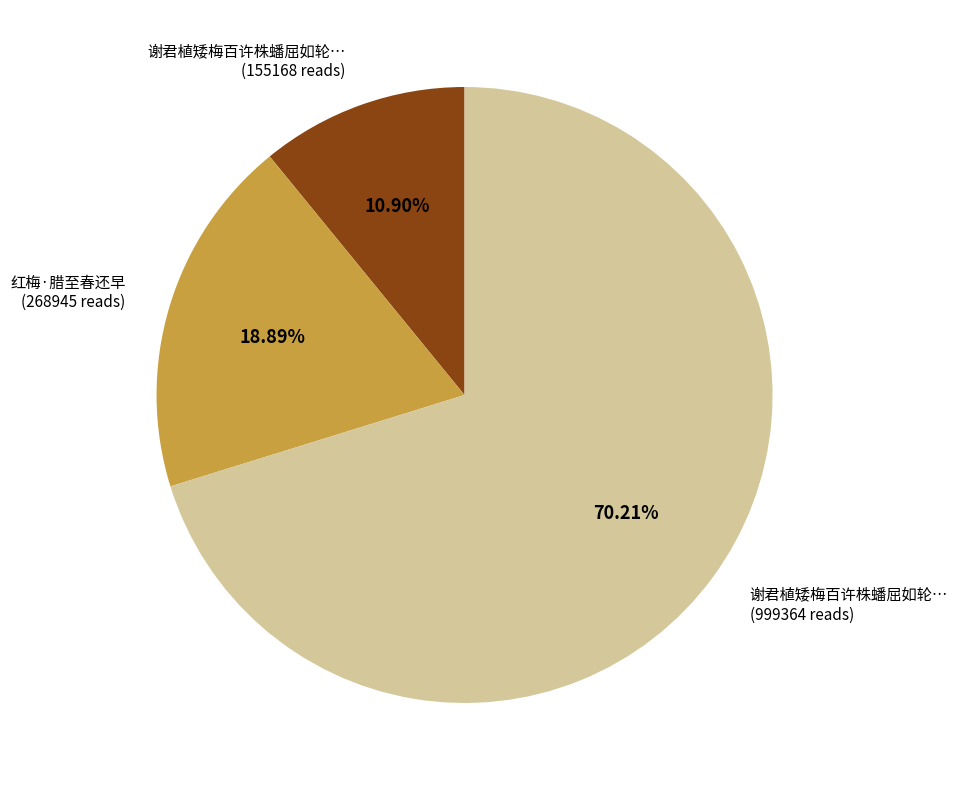

Is there a majority slice in this chart?

Yes